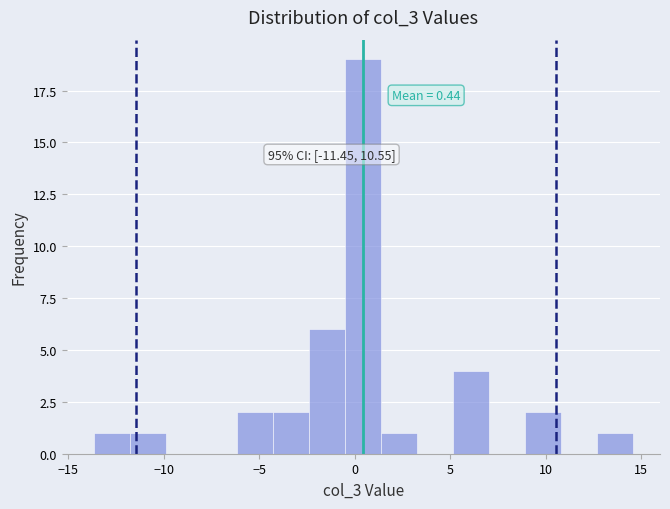

Around what value on the x-axis is the tallest bar? Give the approximate position of its centre, as read against the axis.

0.5